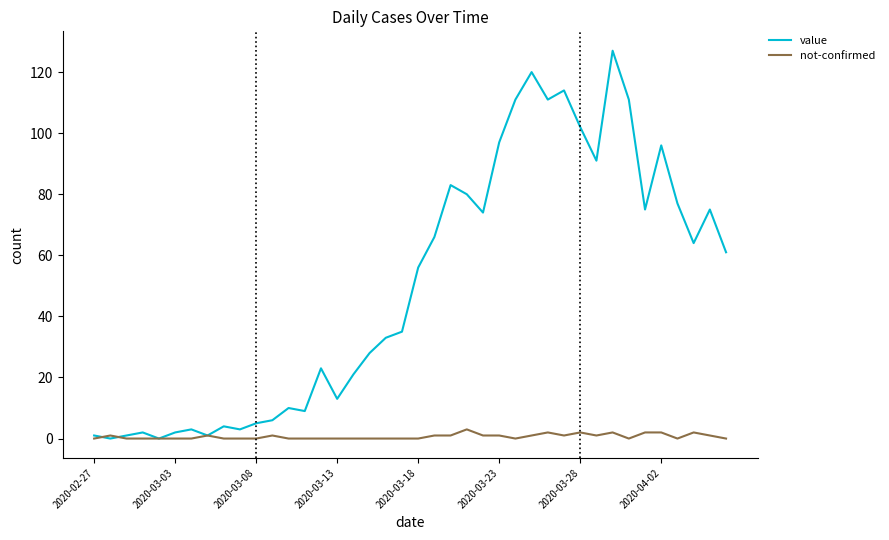

What is the highest value of the not-confirmed series?

3